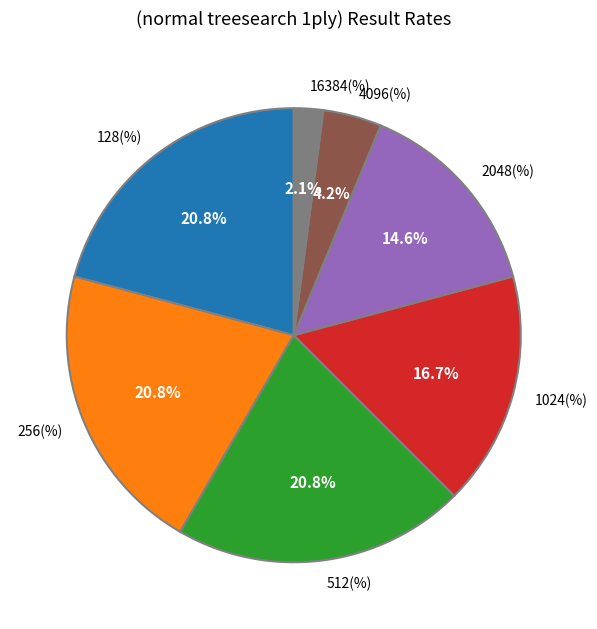

Which slice is the smallest?

16384(%)